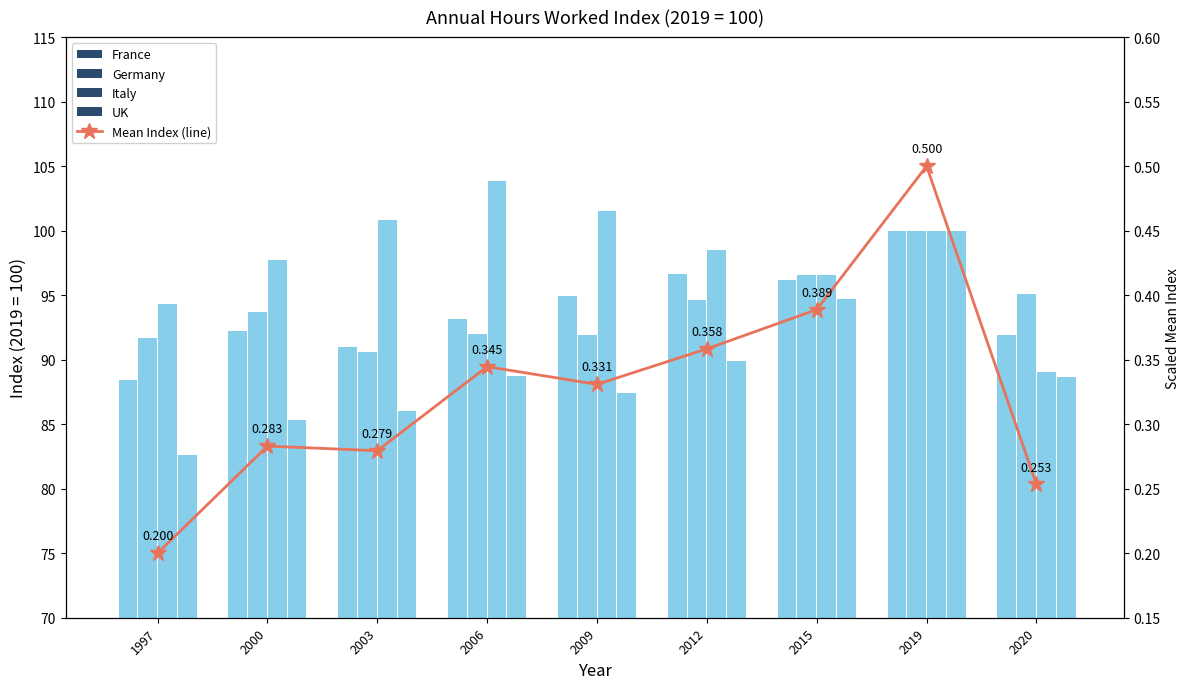

Which series has the largest total across all categories?

Italy